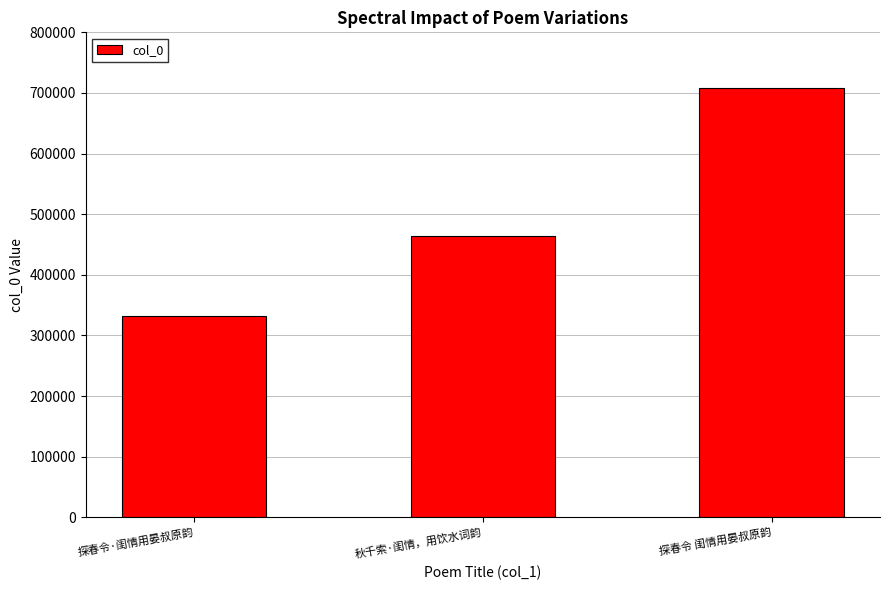

List the labels in order of value, smallest first.

探春令·闺情用晏叔原韵, 秋千索·闺情，用饮水词韵, 探春令 闺情用晏叔原韵